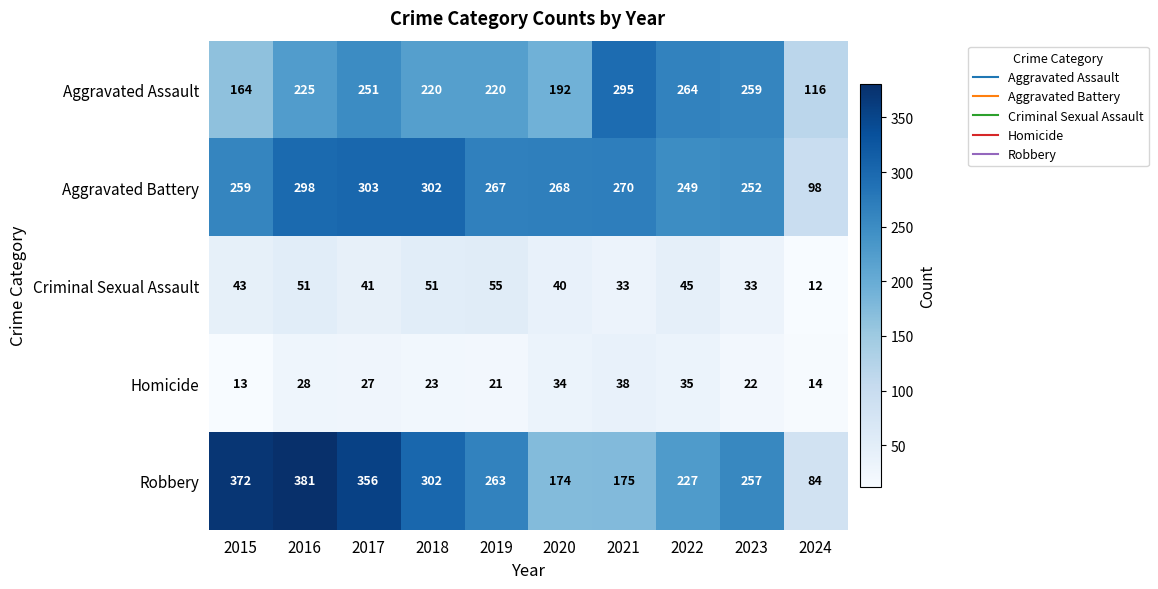

What is the sum of the Aggravated Assault values at 2017 and 2019?

471